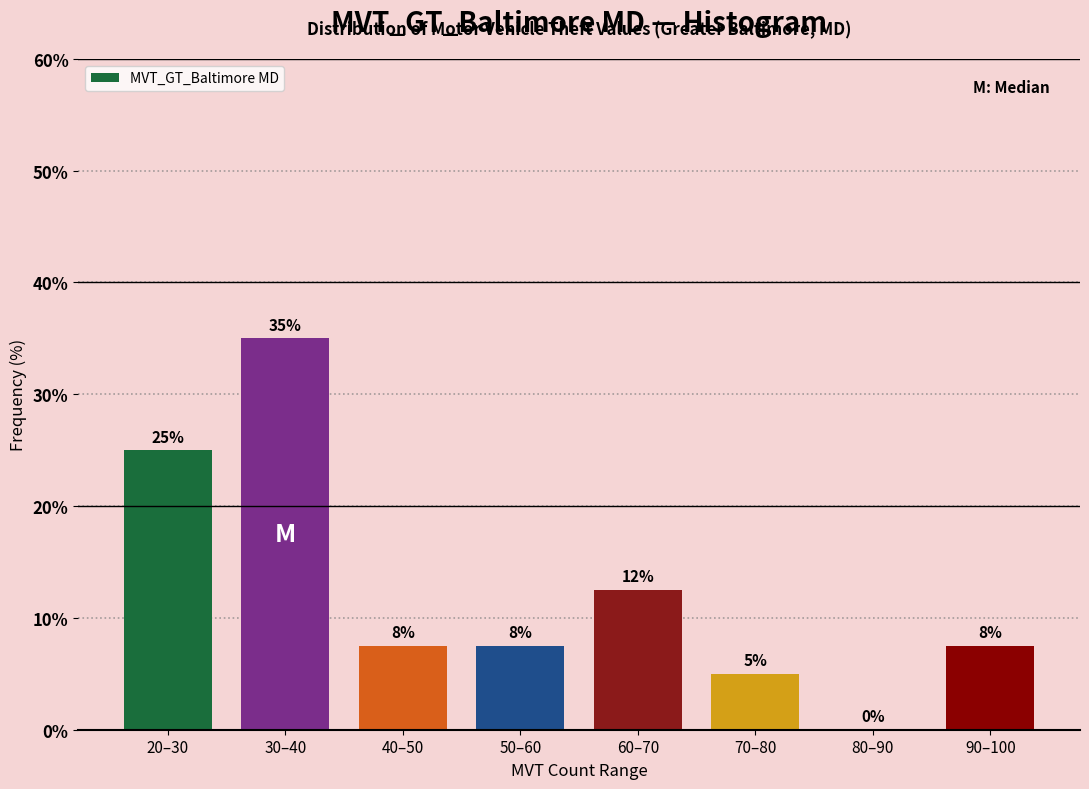

At which label is the value closest to 17?

60–70